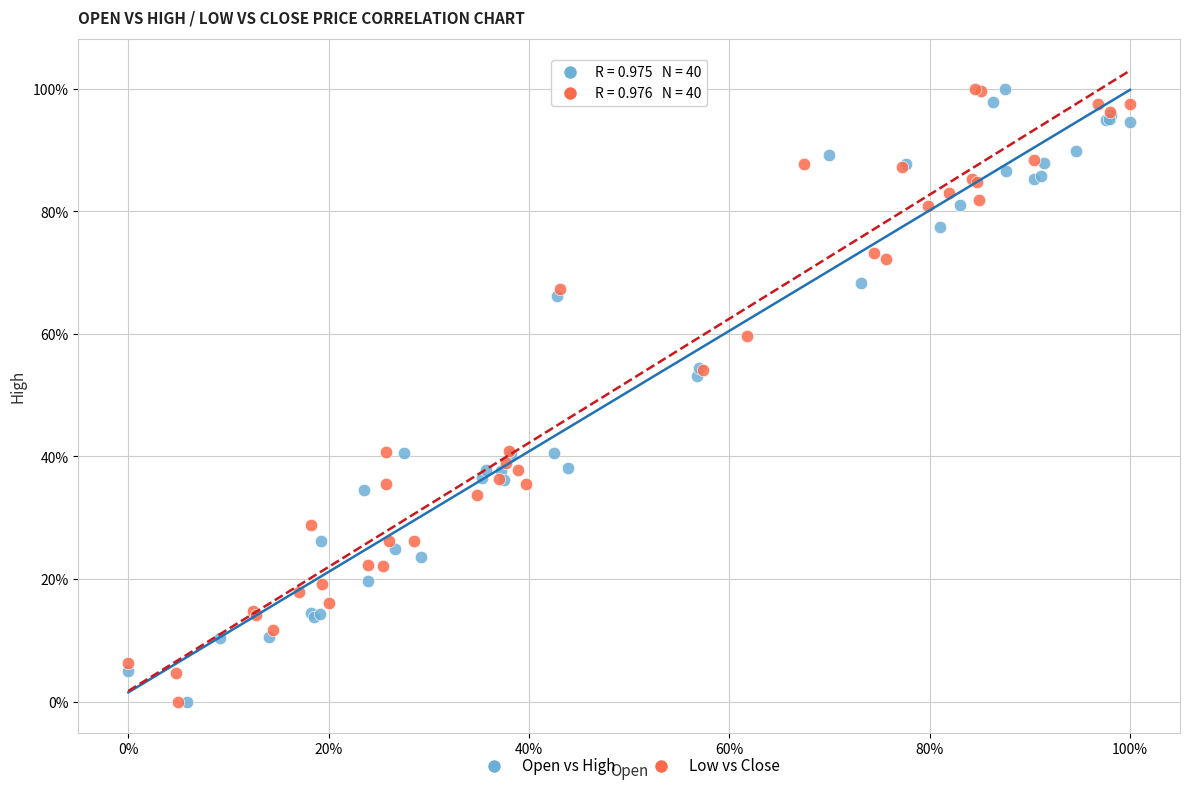

What are all the series names shown in the legend?

Open vs High, Low vs Close